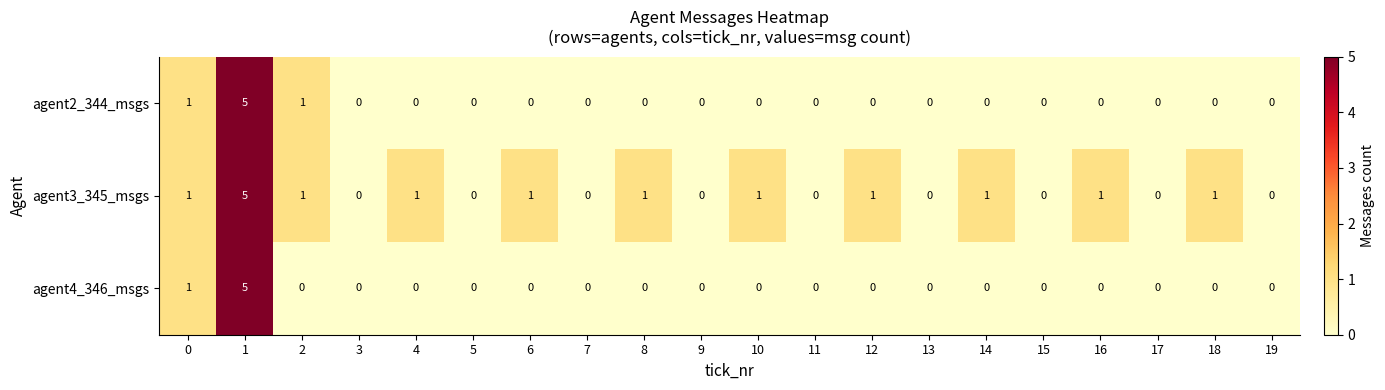

Which series has the largest total across all categories?

agent3_345_msgs